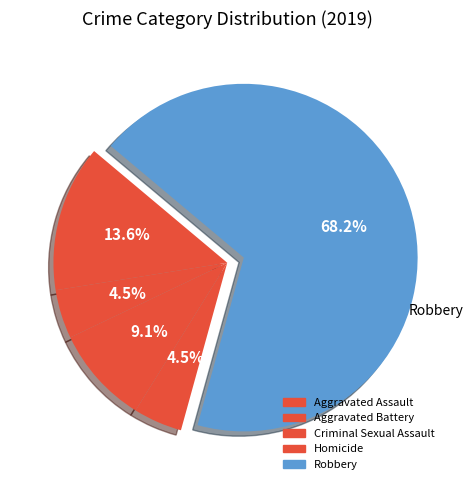

To the nearest percent, what is the difference between the largest and smallest slice percentages?

64%